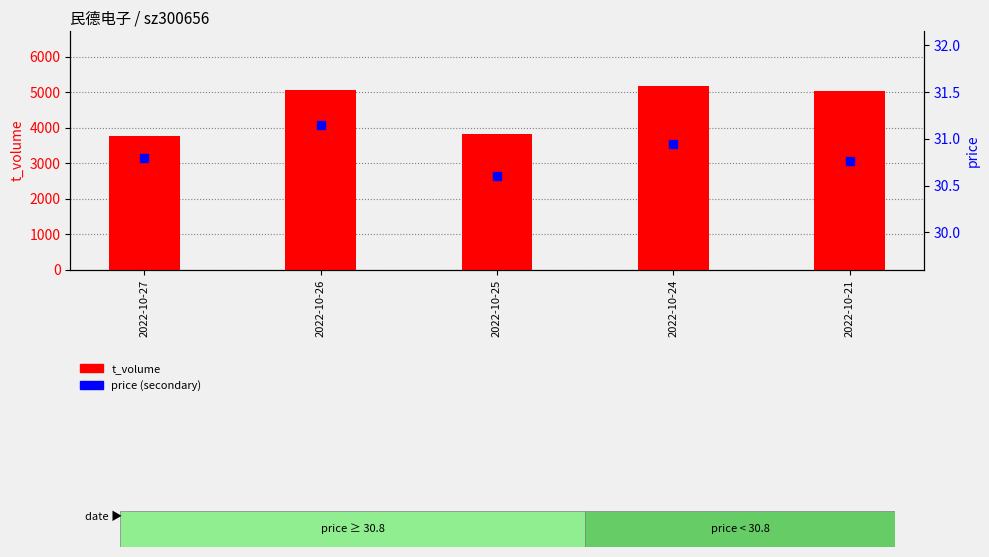

What are all the series names shown in the legend?

t_volume, price